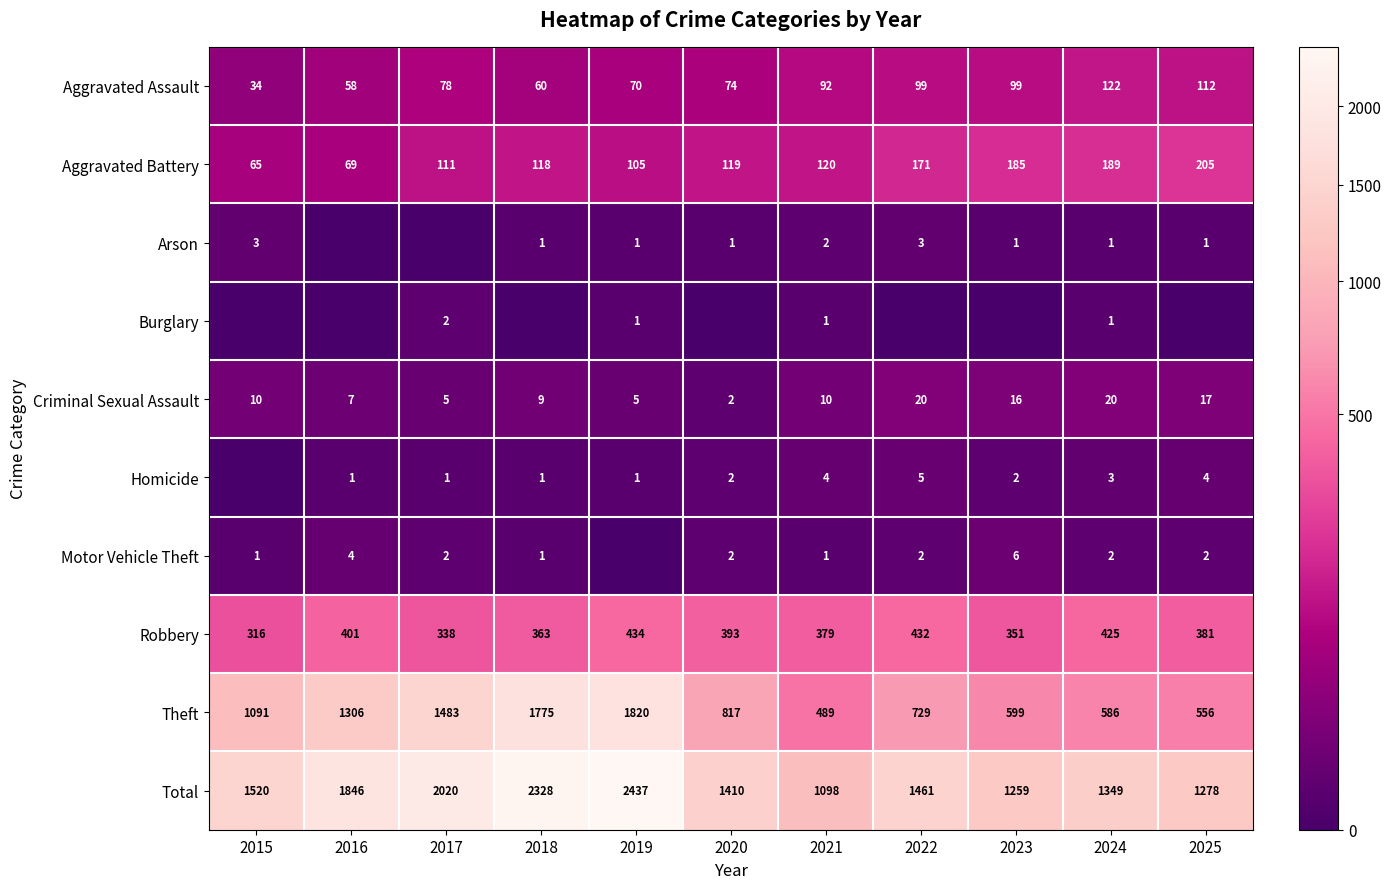

What is the lowest value of the Aggravated Battery series?

65